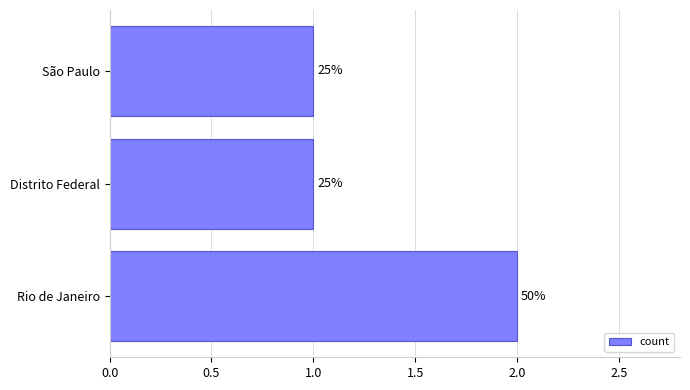

Are the bars horizontal?

Yes